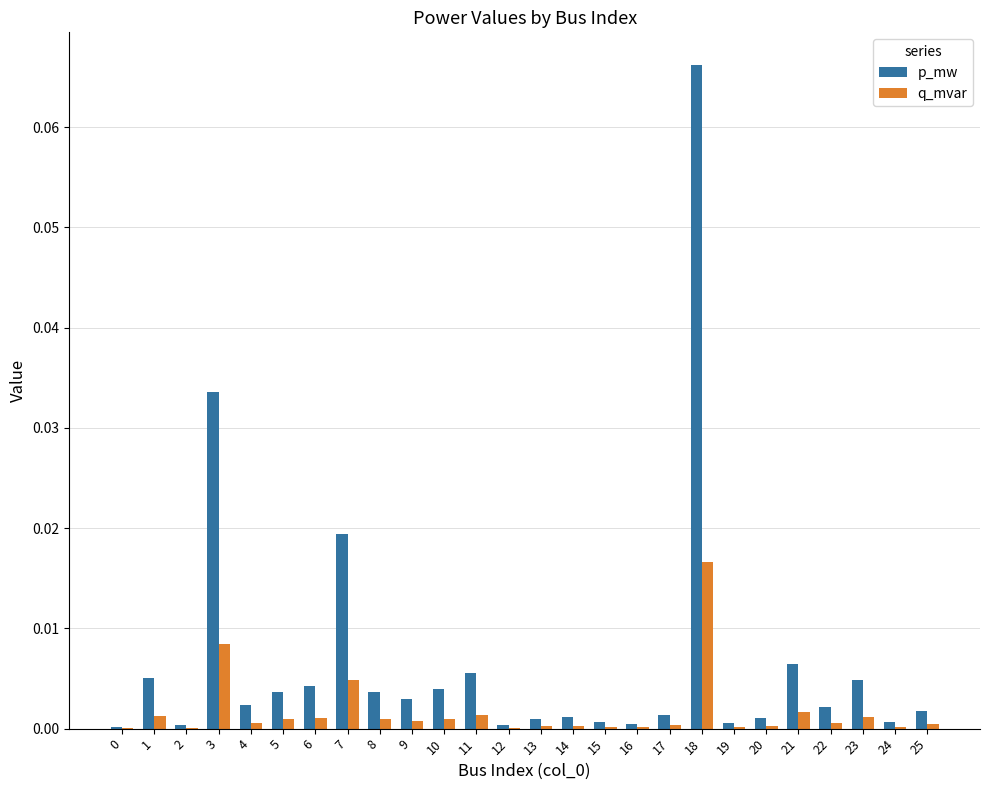

What are all the series names shown in the legend?

p_mw, q_mvar